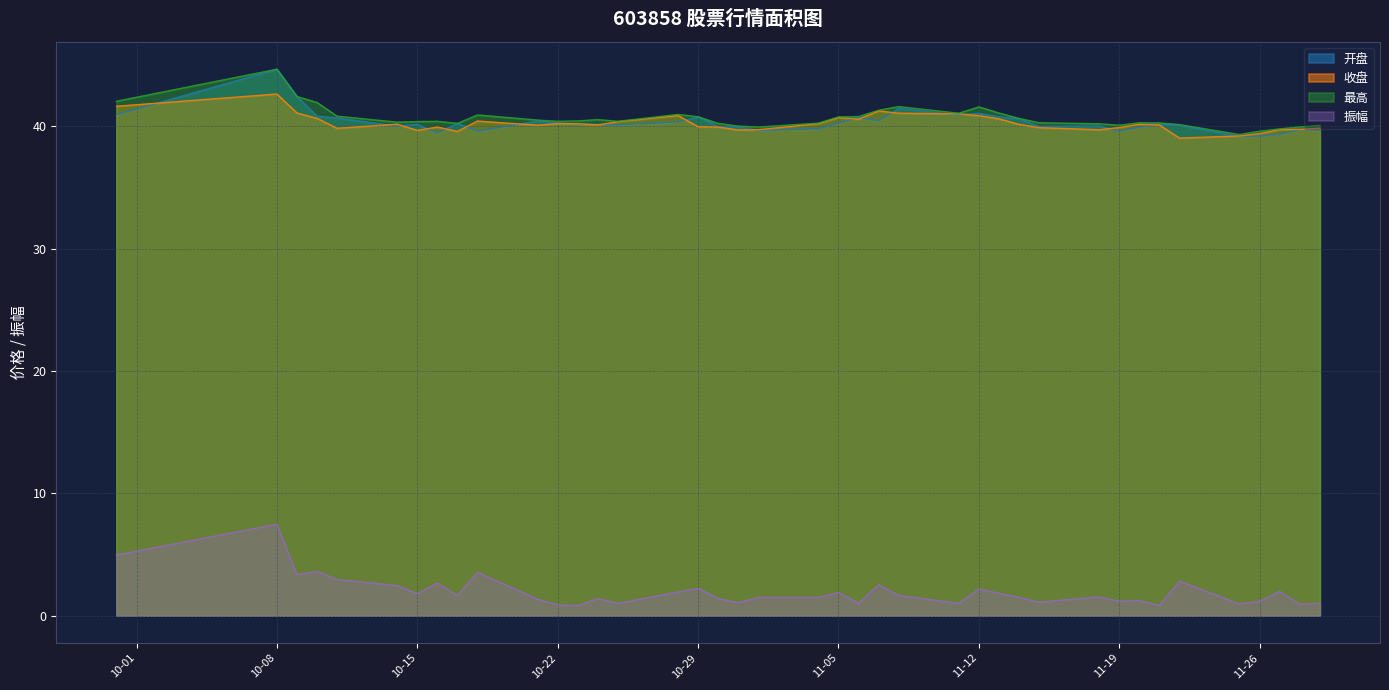

Rank the series by their maximum value, from lowest to highest.

振幅, 收盘, 开盘, 最高